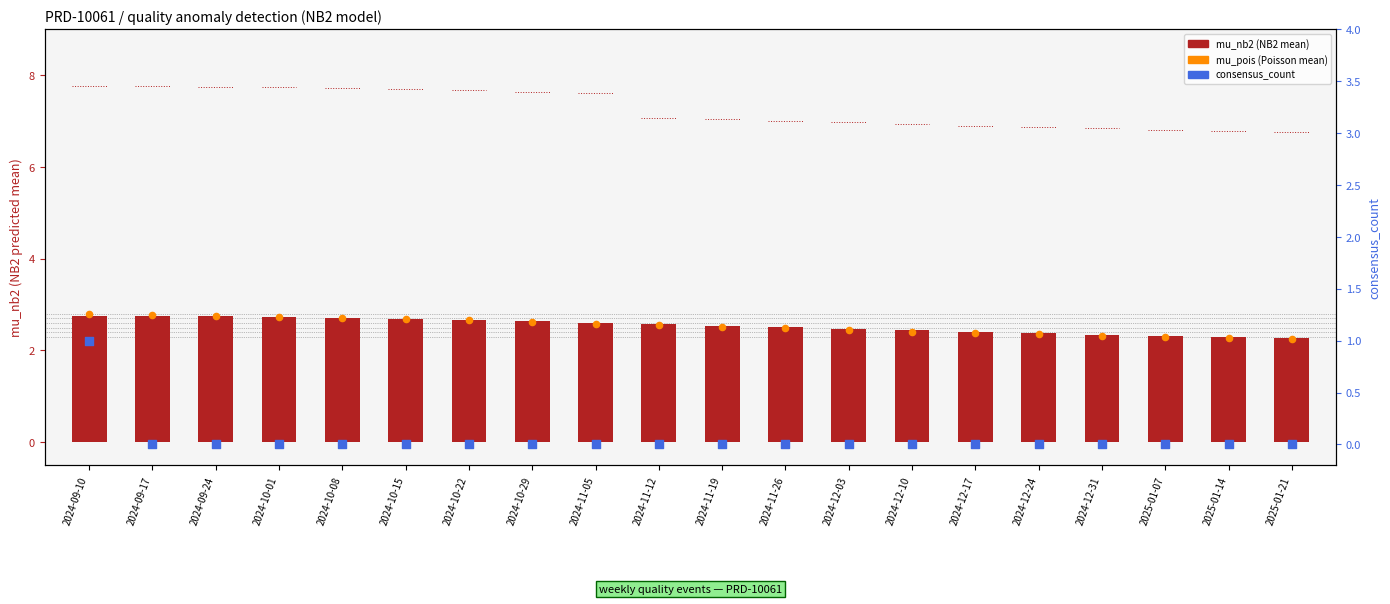

Is the value of consensus_count at 2025-01-07 greater than the value of mu_pois (Poisson mean) at 2024-10-08?

No